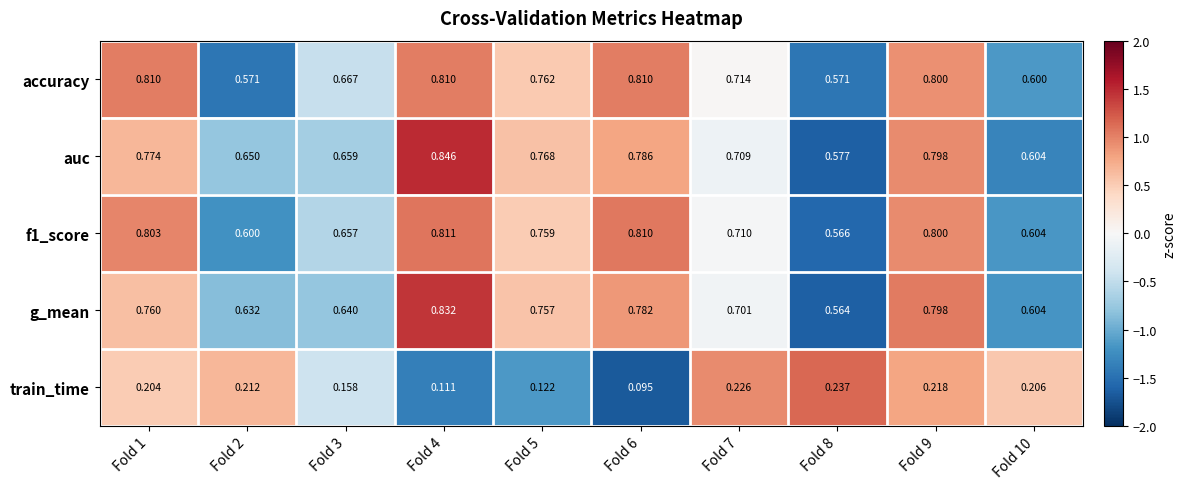

Which series has the widest spread of values?

auc